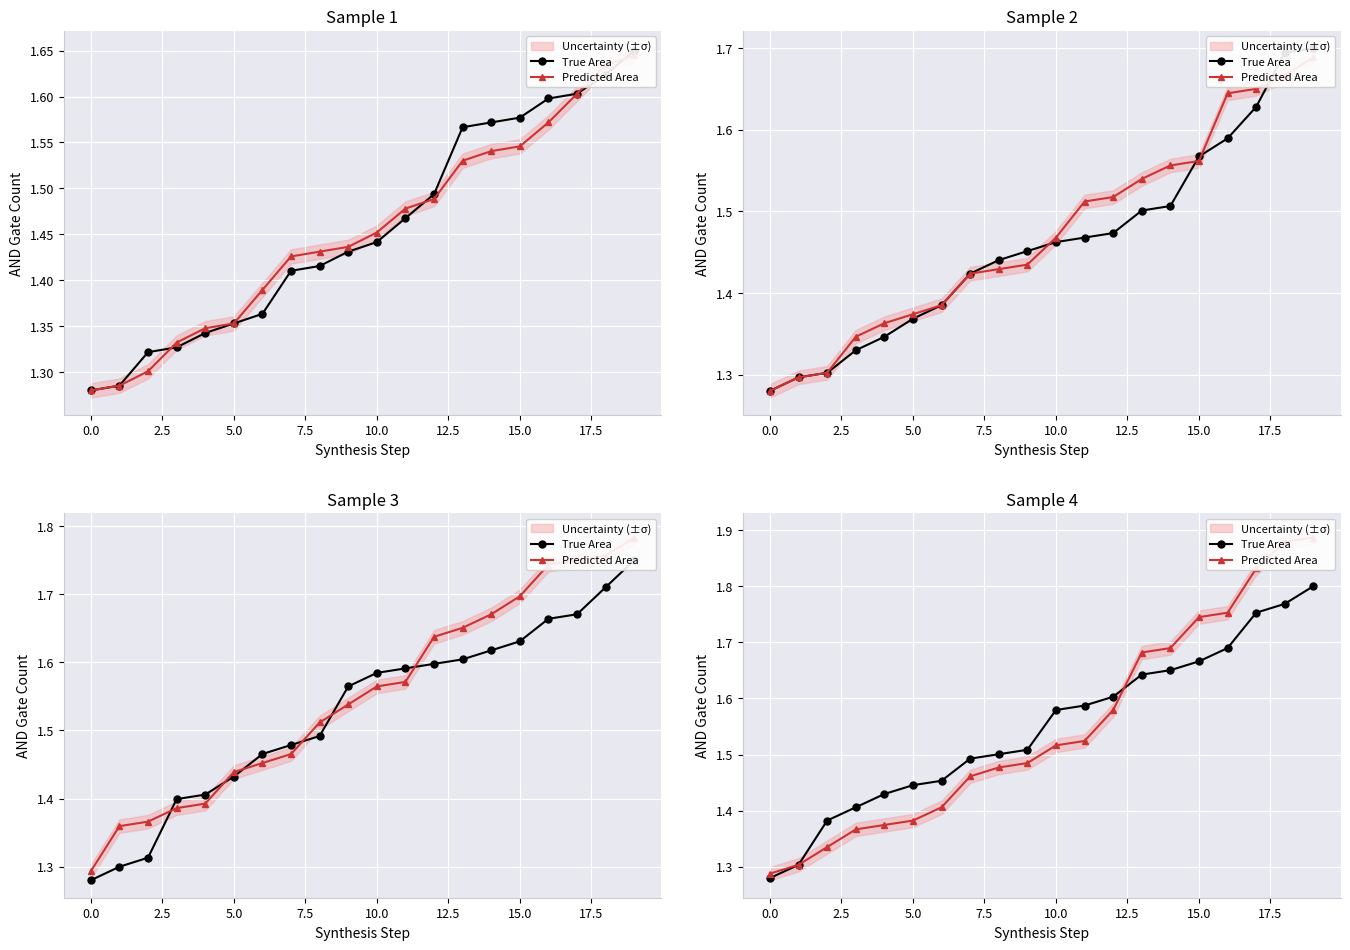

How many Predicted Area values are between 1 and 2?

20